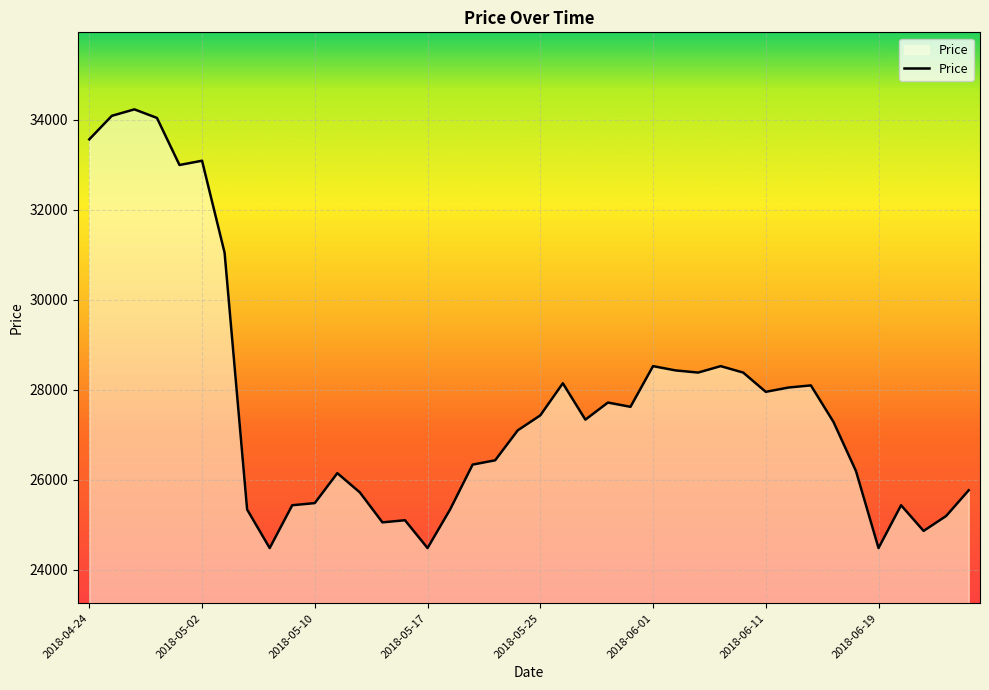

What is the minimum value shown in the chart?

24486